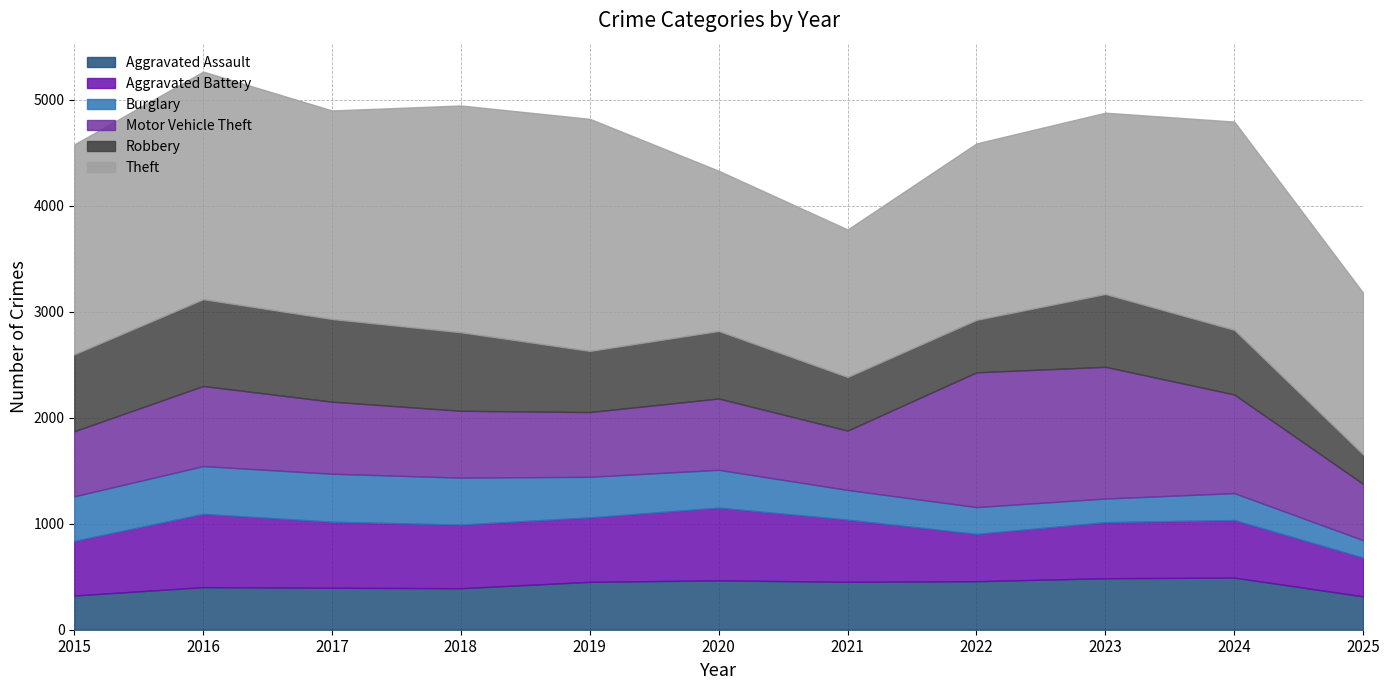

Where is the first local minimum for Robbery?

2019